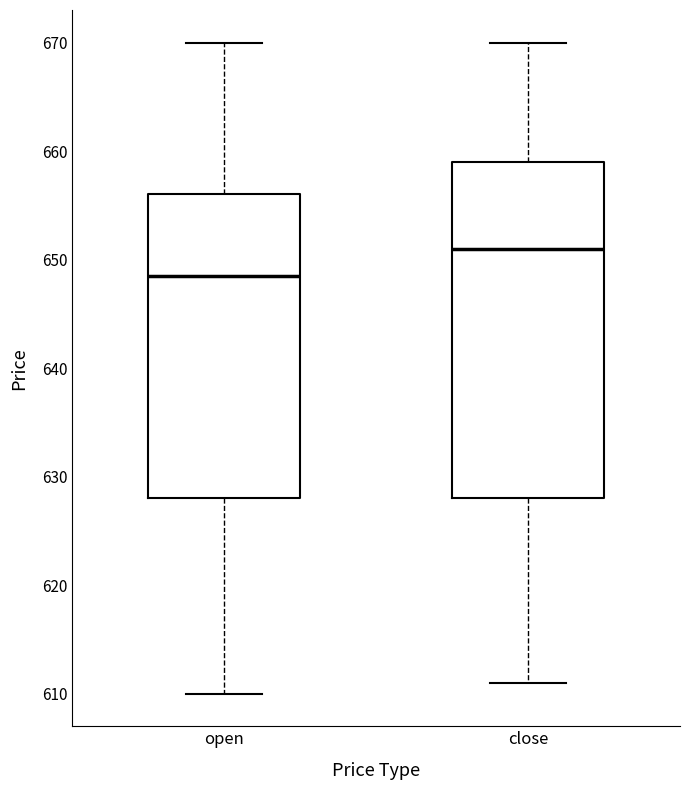

Reading left to right, read every box against the y-axis: the position of its median line, the range the box covers, and the ends of its whiskers. The values are not printed on the chart, so give them approximately, as read against the axis.

open: median 649, box 628 to 656, whiskers 610 to 670
close: median 651, box 628 to 659, whiskers 611 to 670